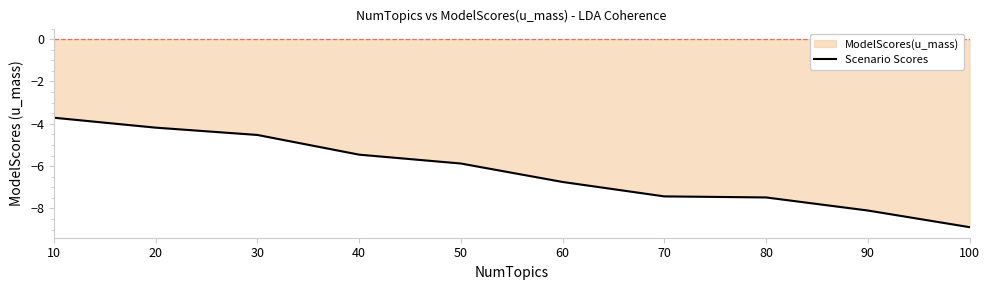

What is the value of the 10th point from the left?

-8.9